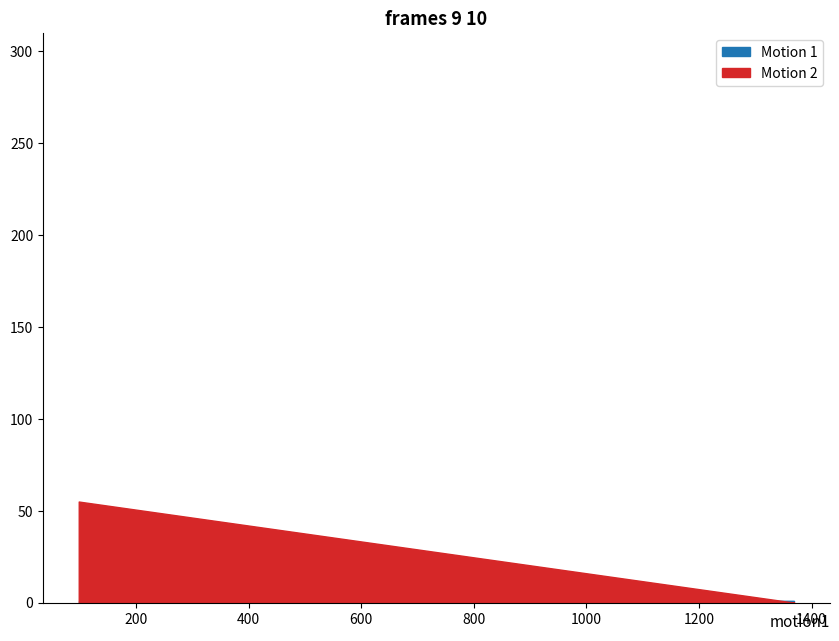

The Motion 1 series shows 1 at 1312. True or false?

True